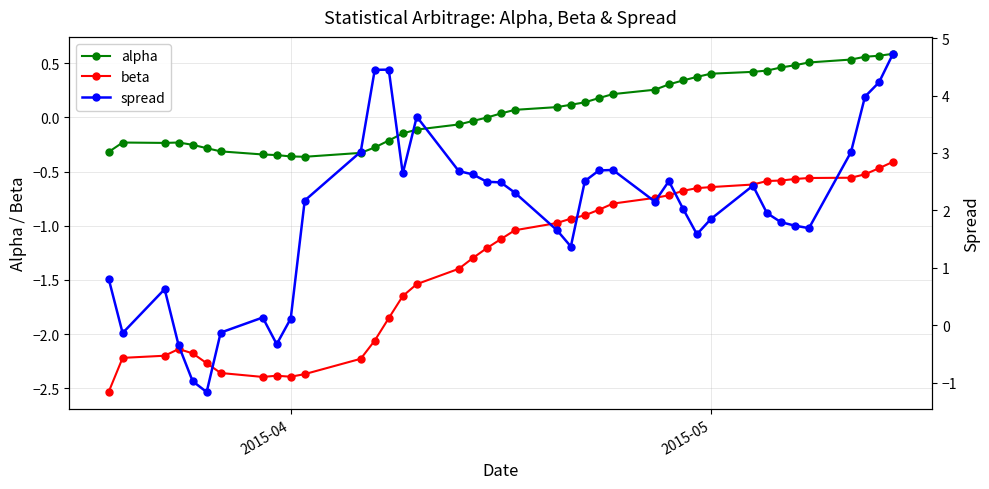

True or false: beta and alpha intersect in this chart.

False